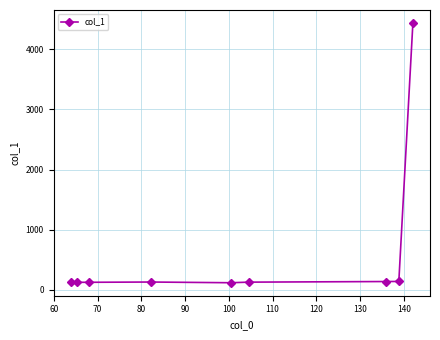

What is the minimum value shown in the chart?

113.7